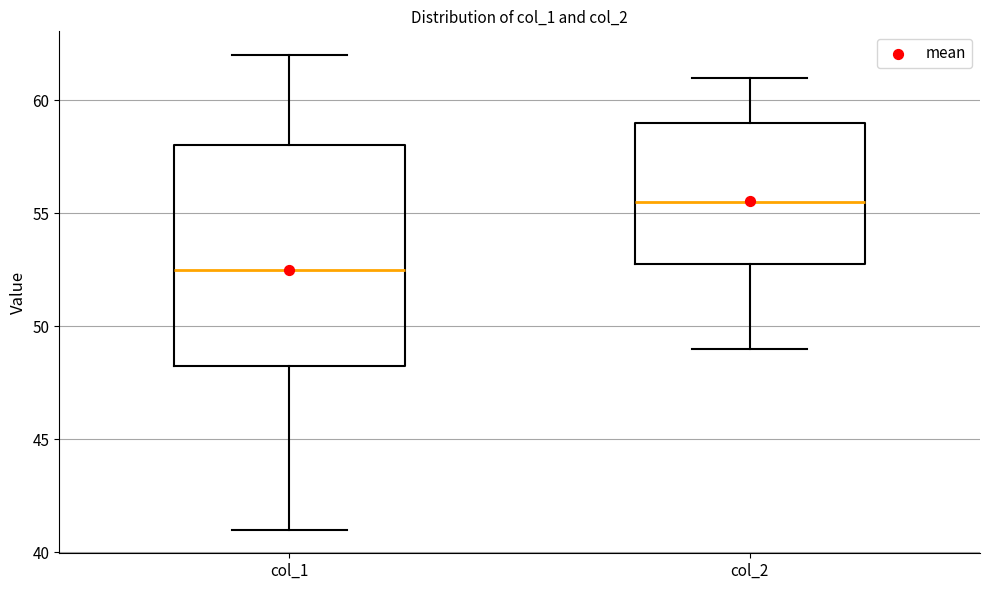

Which box's median line is the lowest?

col_1